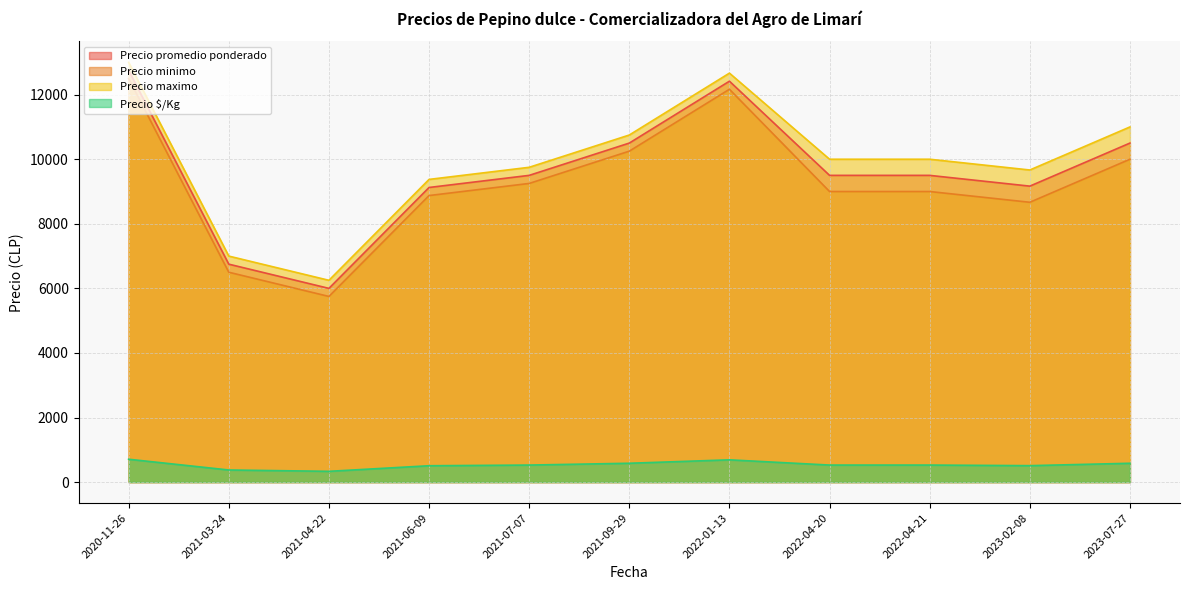

At which label does Precio promedio ponderado reach its minimum?

2021-04-22